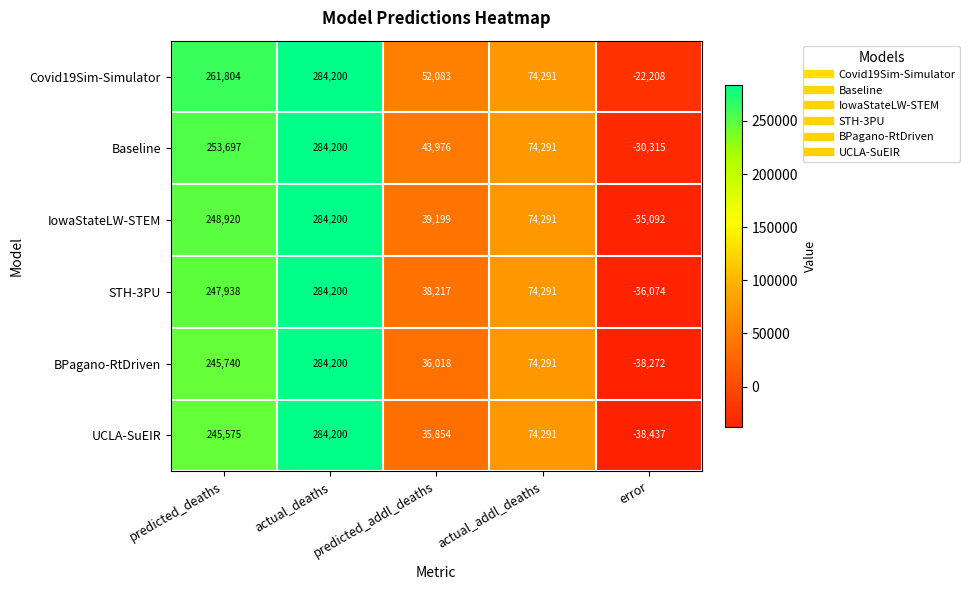

True or false: Baseline has a value of 103926 at predicted_deaths.

False